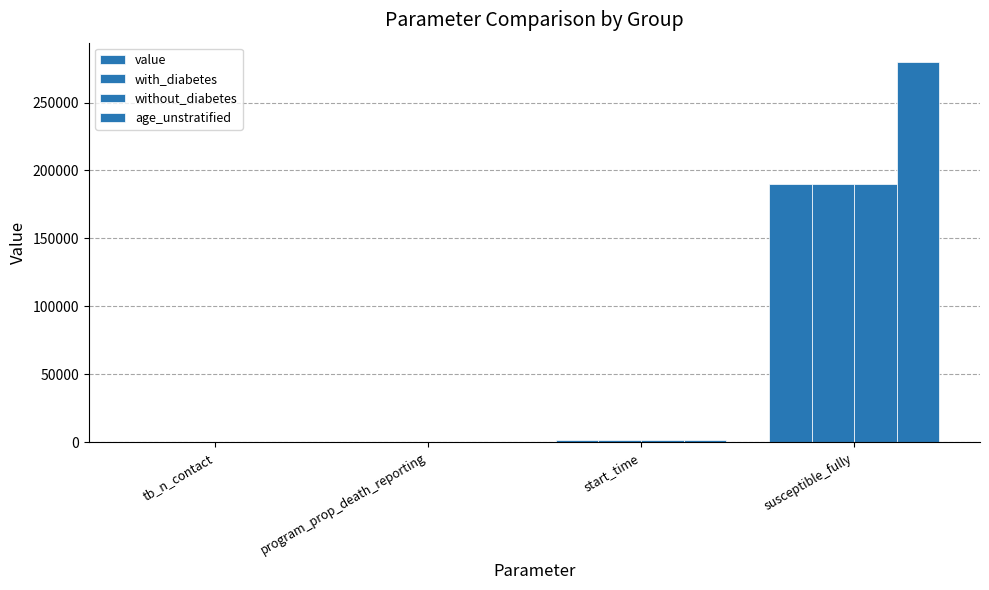

Is it true that value equals 7.9 at tb_n_contact?

True